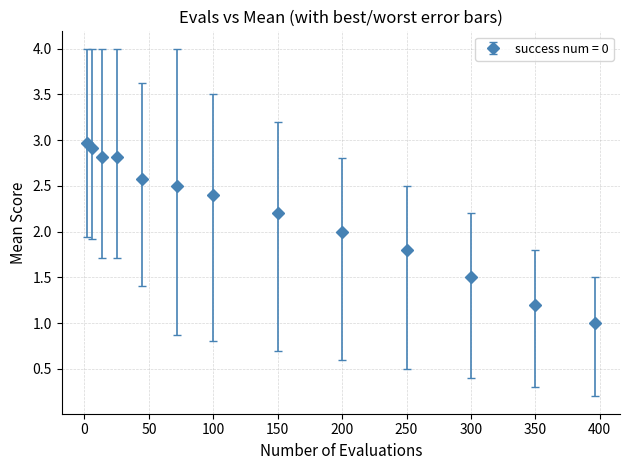

What is the difference between the second highest and minimum values?

1.9